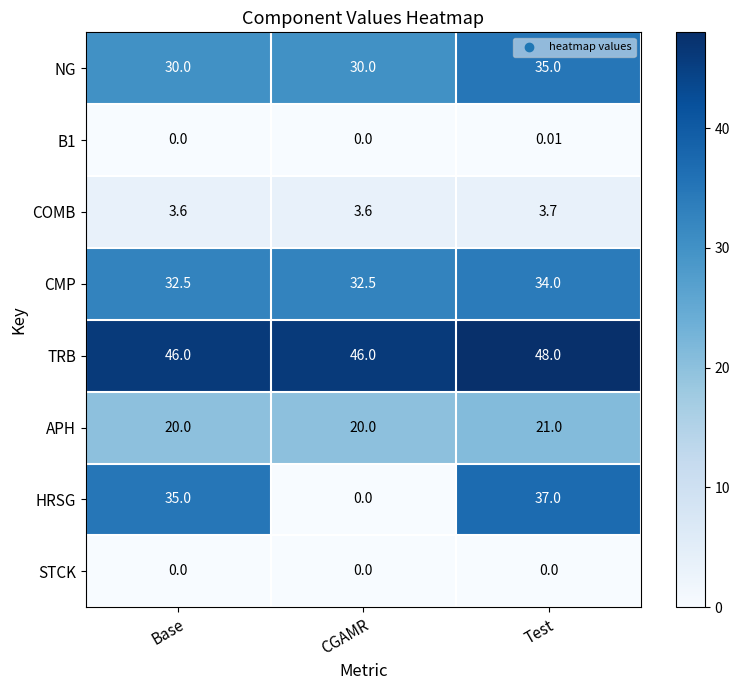

Which series has the largest range (max minus min)?

HRSG